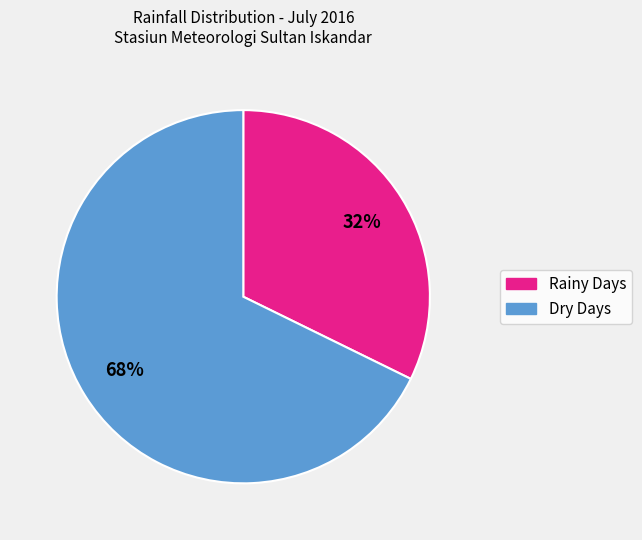

To the nearest percent, what portion does Rainy Days represent?

32%